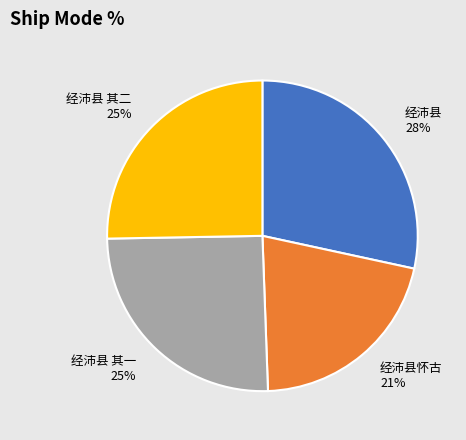

Is the sum of 经沛县 and 经沛县 其一 greater than half?

Yes